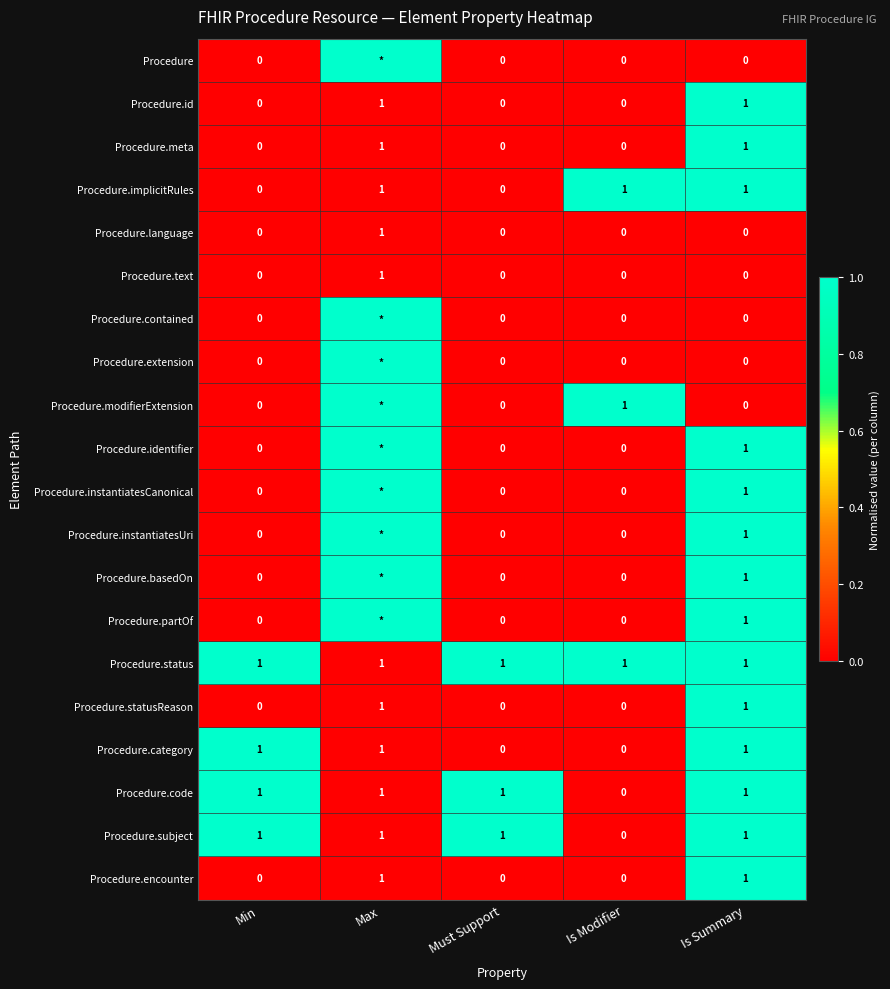

The value of Procedure.id at Is Summary is 1. True or false?

True